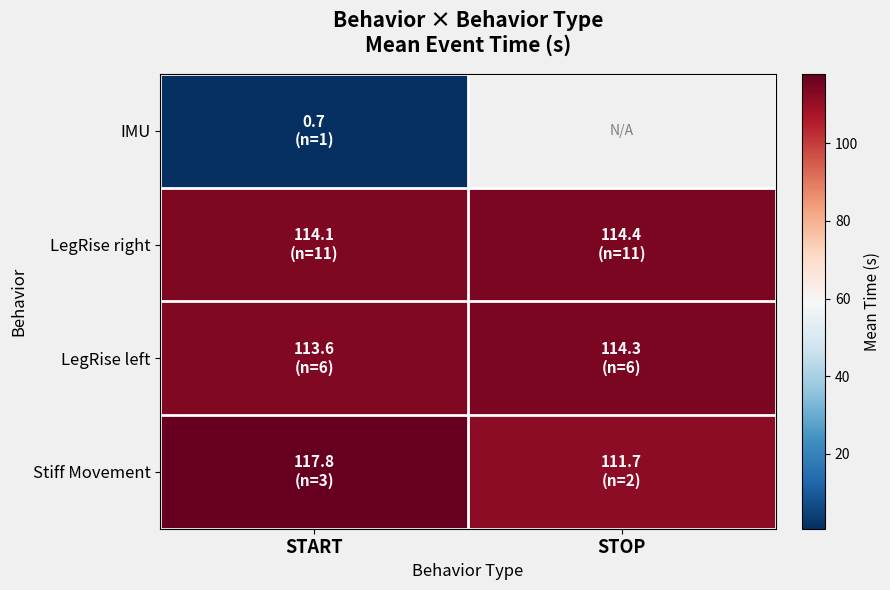

What value does the LegRise right series have at START?

114.1